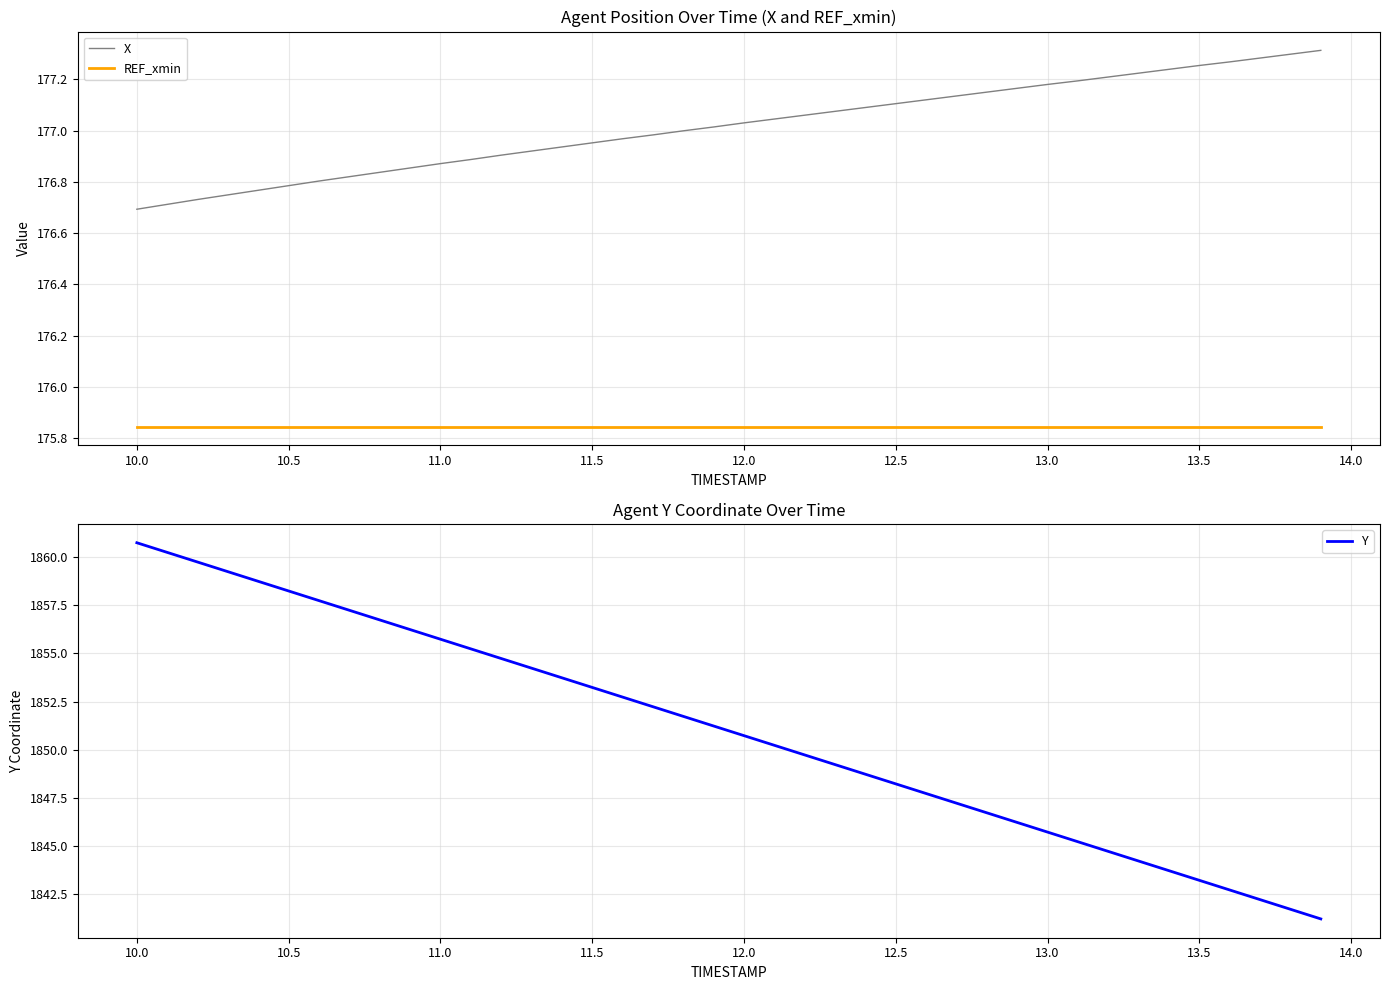

How many lines are shown in the chart?

3